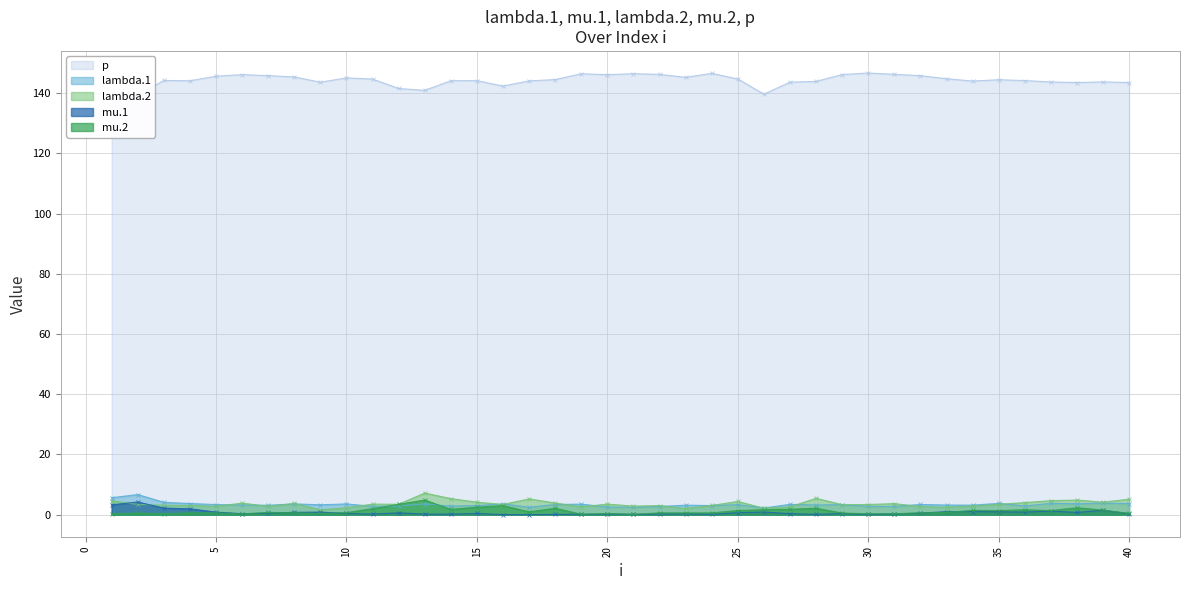

How many interior local valleys does the mu.2 series have?

11